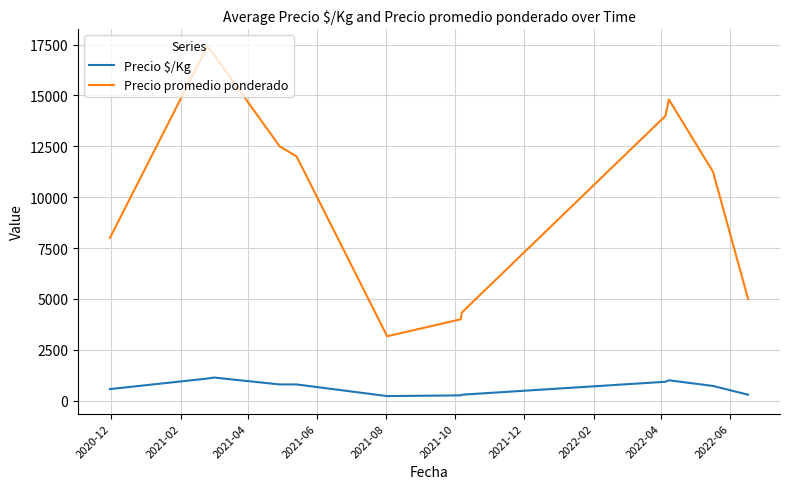

Which series has the largest range (max minus min)?

Precio promedio ponderado